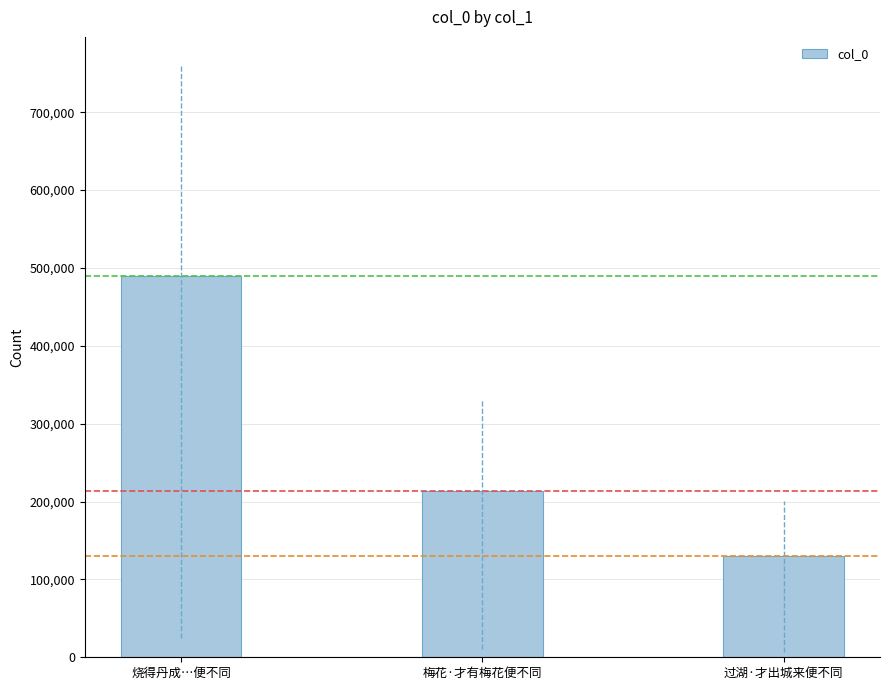

List the labels in order of value, largest first.

烧得丹成…便不同, 梅花·才有梅花便不同, 过湖·才出城来便不同